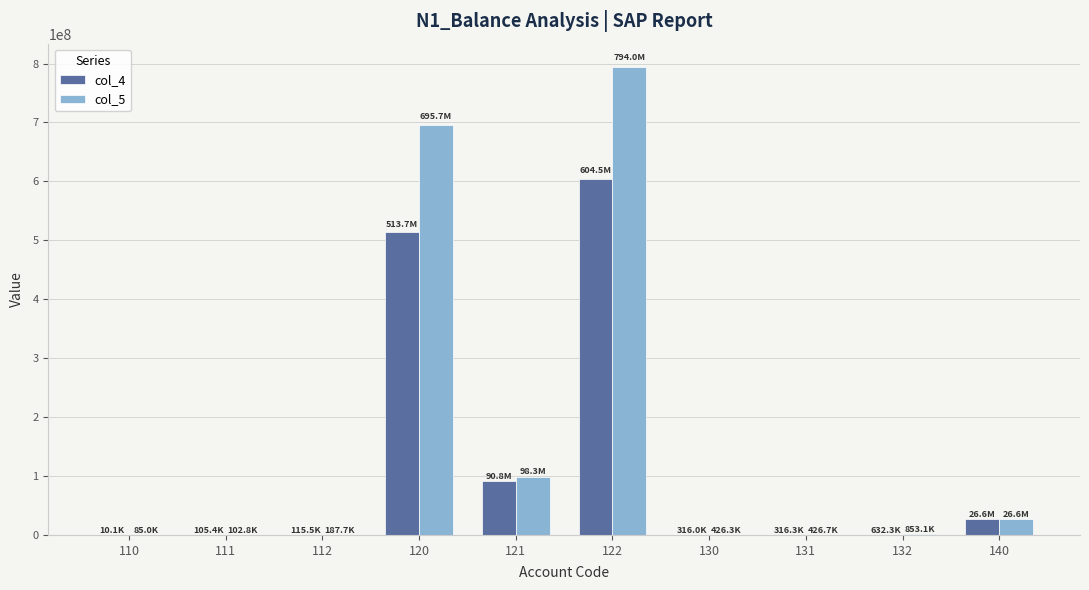

Where does the col_4 series first go above 632291?

120